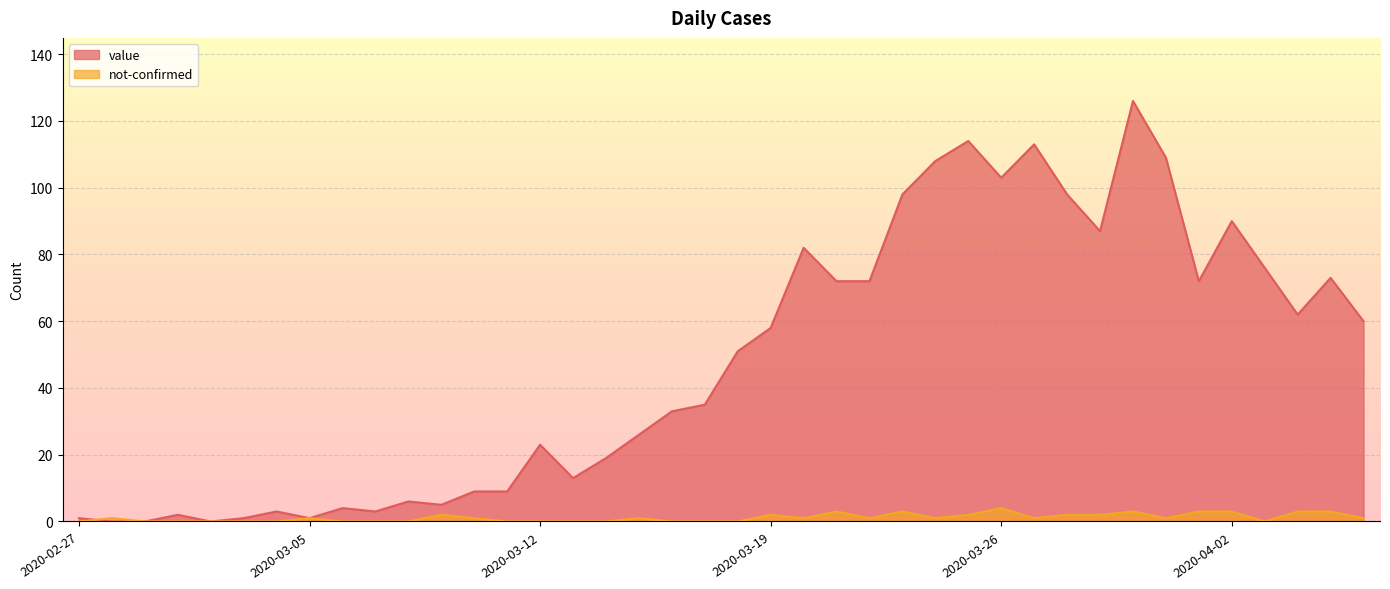

What is the difference between the highest and lowest values at 2020-03-31?

108